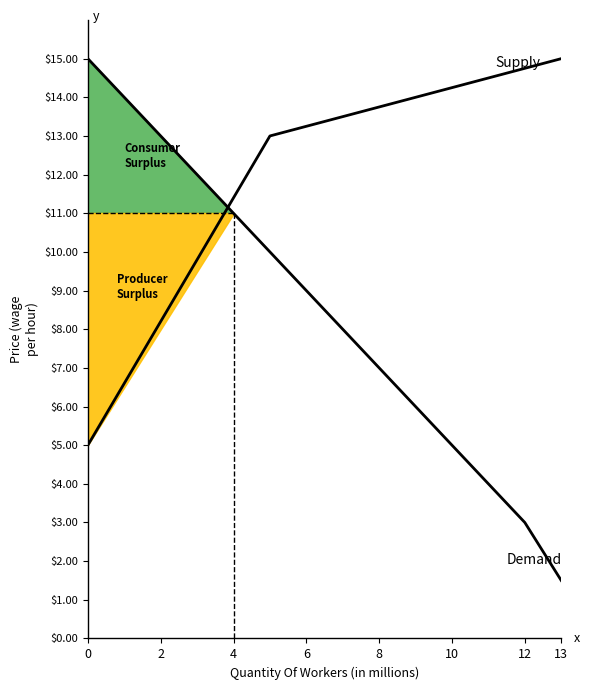

What is the greatest value displayed?

15.0